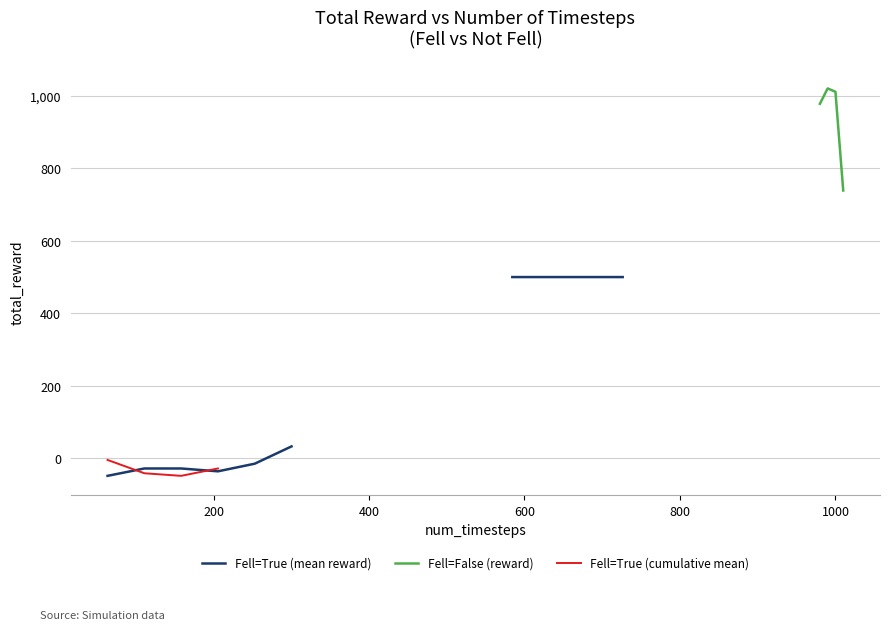

What is the minimum value for Fell=False (reward)?

738.5